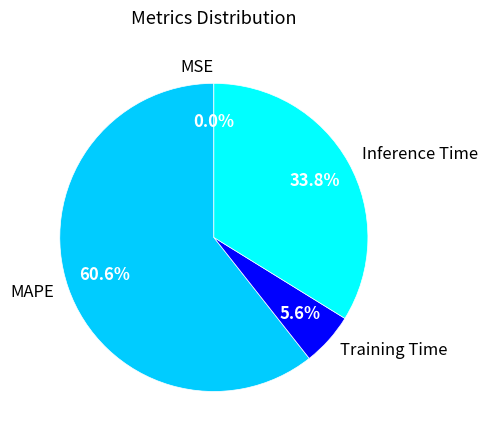

What is the ratio of the value at Inference Time to the value at MAPE?

0.6